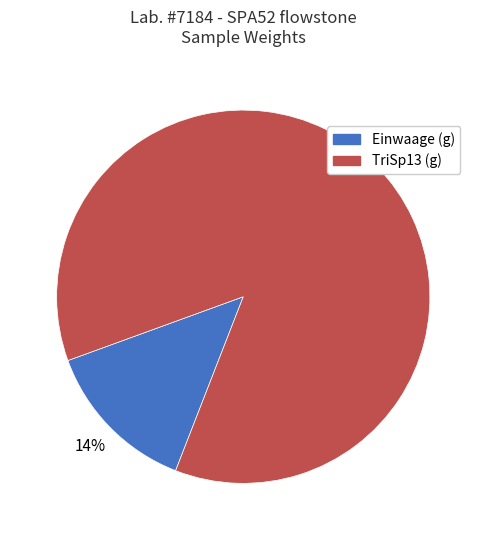

Rank the categories by value from highest to lowest.

TriSp13 (g), Einwaage (g)